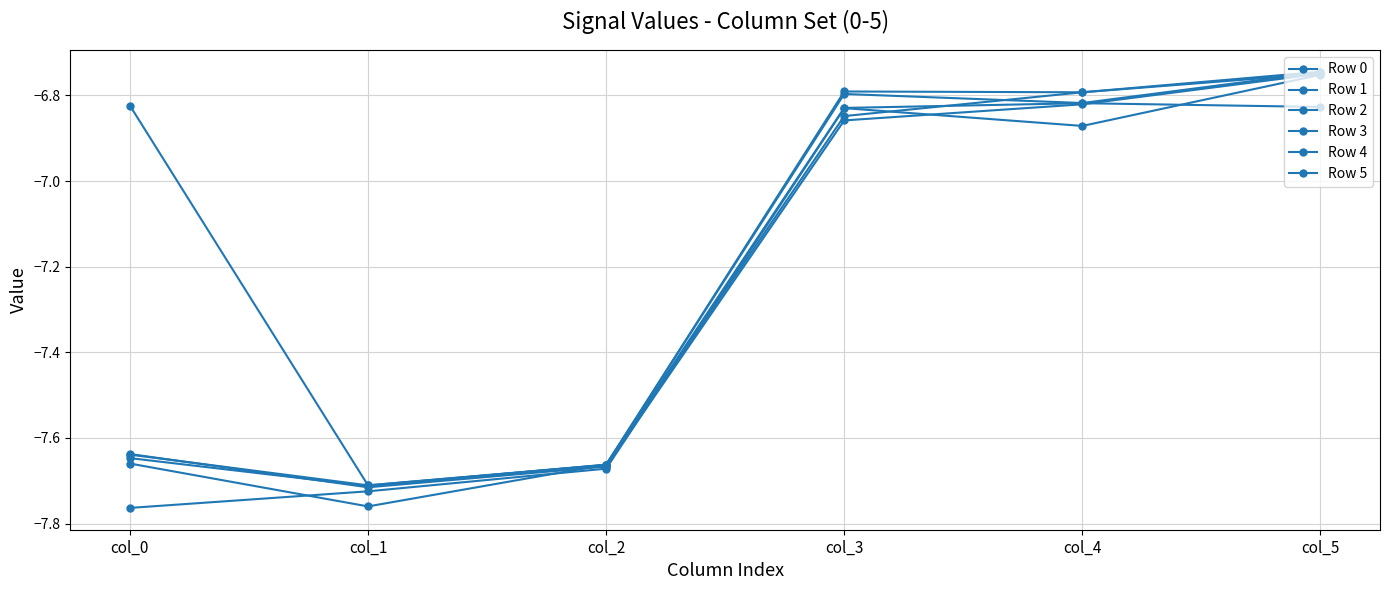

Is this an area chart (filled region under the line)?

No